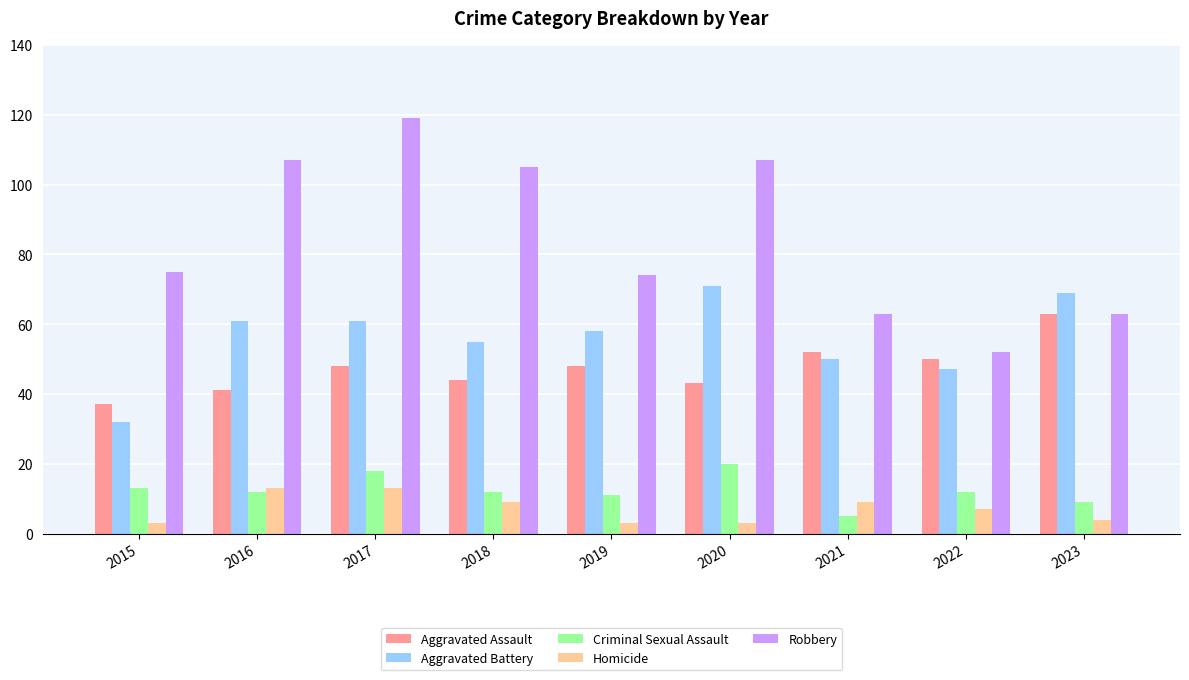

Does the chart contain stacked bars?

No